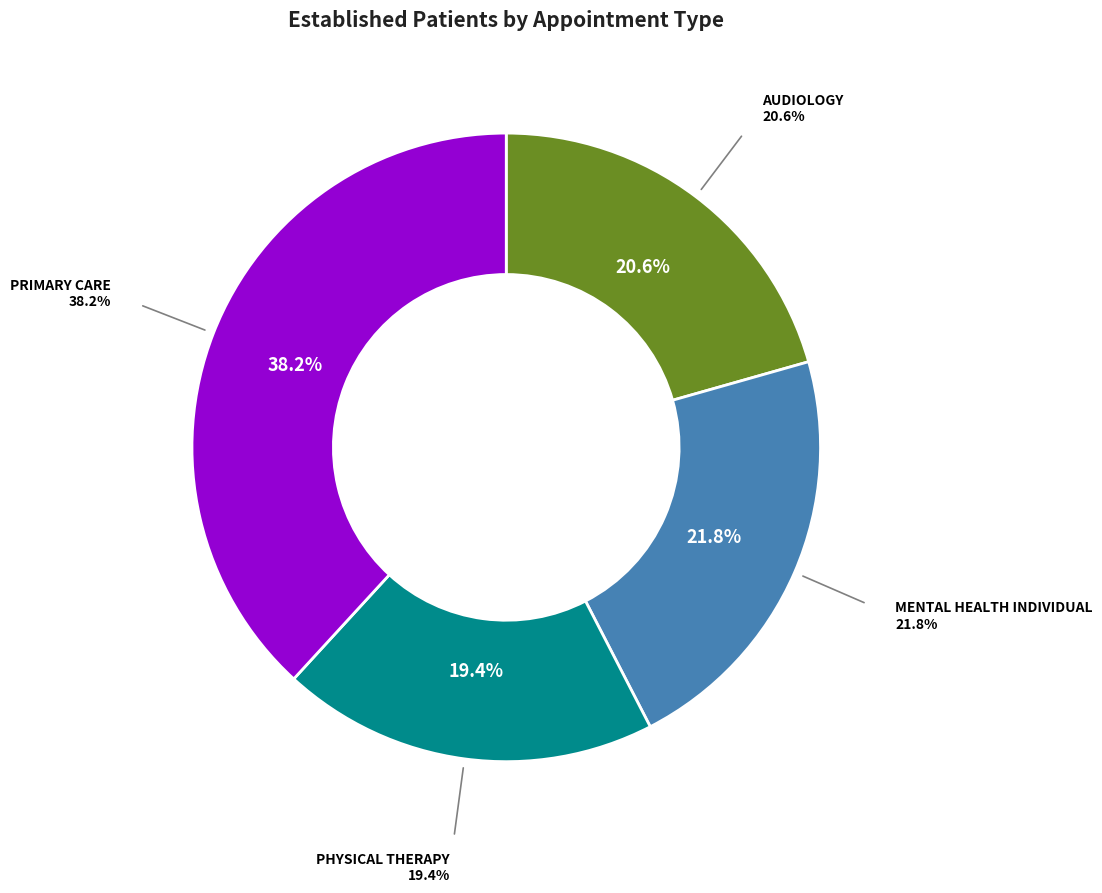

Is there any slice that represents more than half of the pie?

No